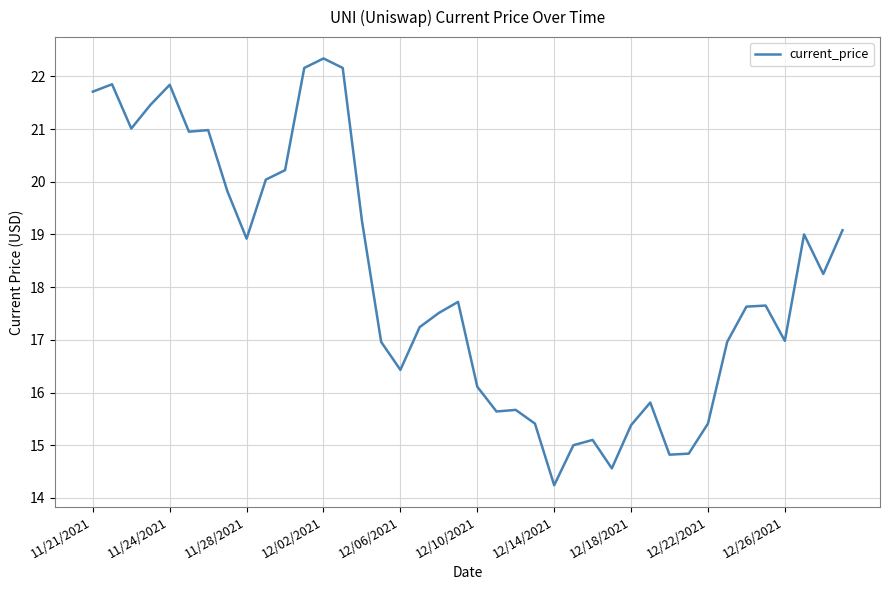

What is the minimum value shown in the chart?

14.2